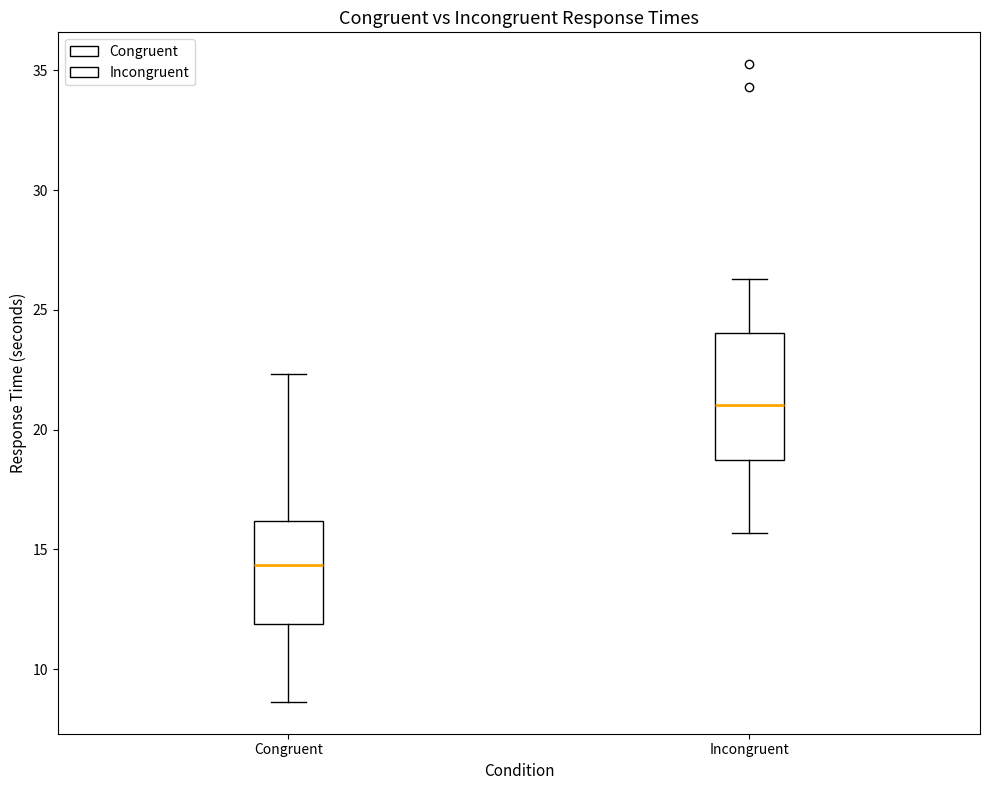

Reading left to right, transcribe this box plot: for each box, give where its median line is, the range the box spans, and where its two whiskers end, as read against the y-axis. The values are not printed on the chart, so give them approximately, as read against the axis.

Congruent: median 14.5, box 12.0 to 16.0, whiskers 8.5 to 22.5
Incongruent: median 21.0, box 18.5 to 24.0, whiskers 15.5 to 26.5